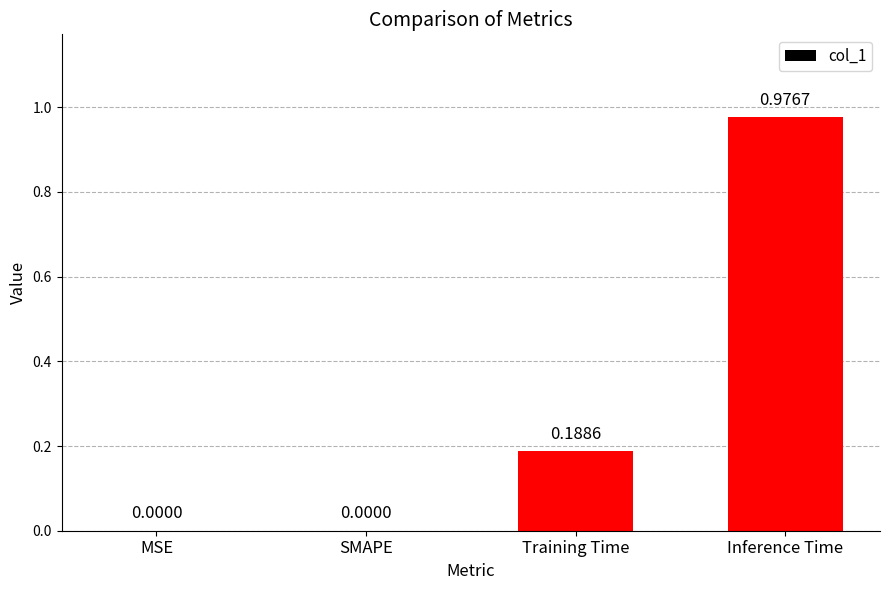

Which has a higher value, Training Time or MSE?

Training Time